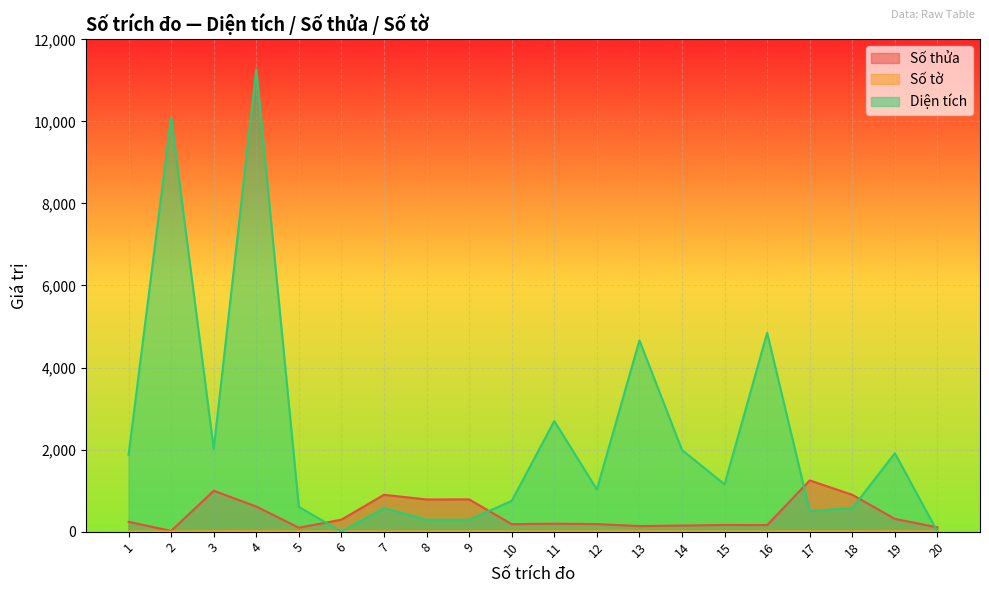

Between which two adjacent categories do Số thửa and Diện tích first intersect?

5 and 6